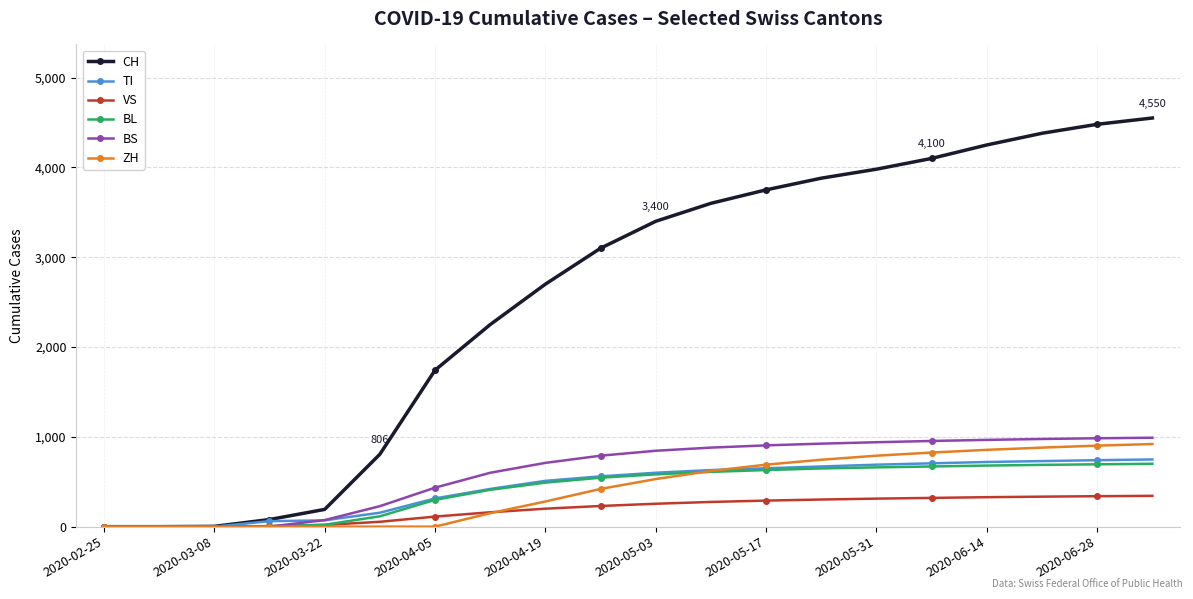

Which series has the largest total across all categories?

CH